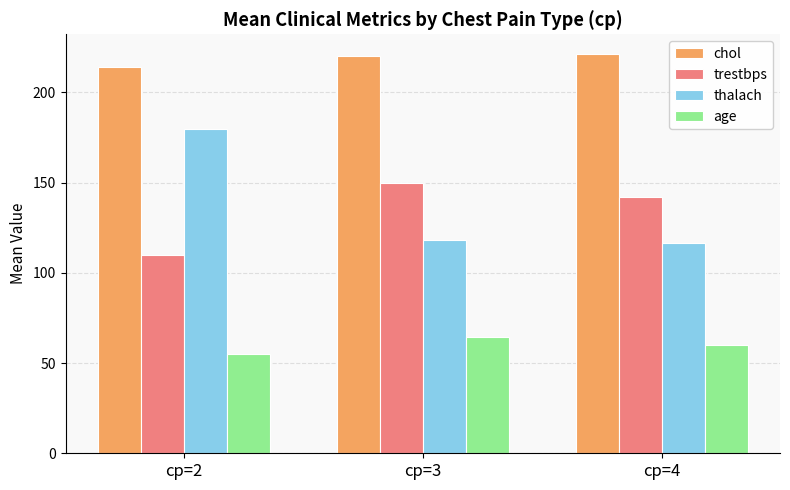

What is the total value across all series at cp=4?

539.2